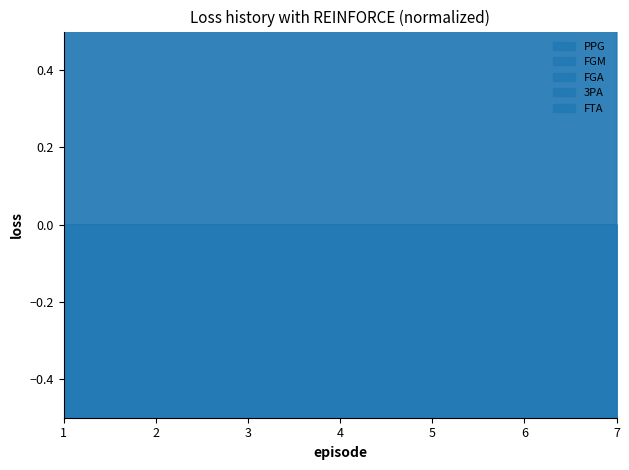

Which series has the largest total across all categories?

PPG